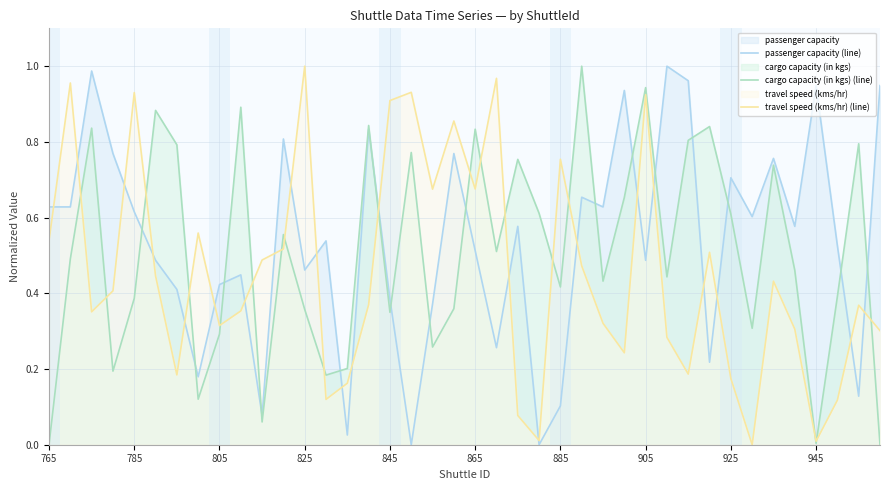

Which category has the highest value in the travel speed (kms/hr) (line) series?

825